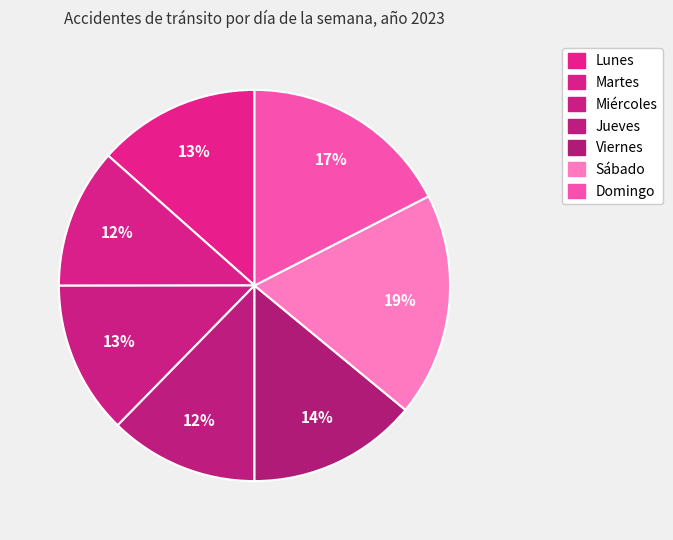

The Domingo slice represents 5% of the pie. True or false?

False